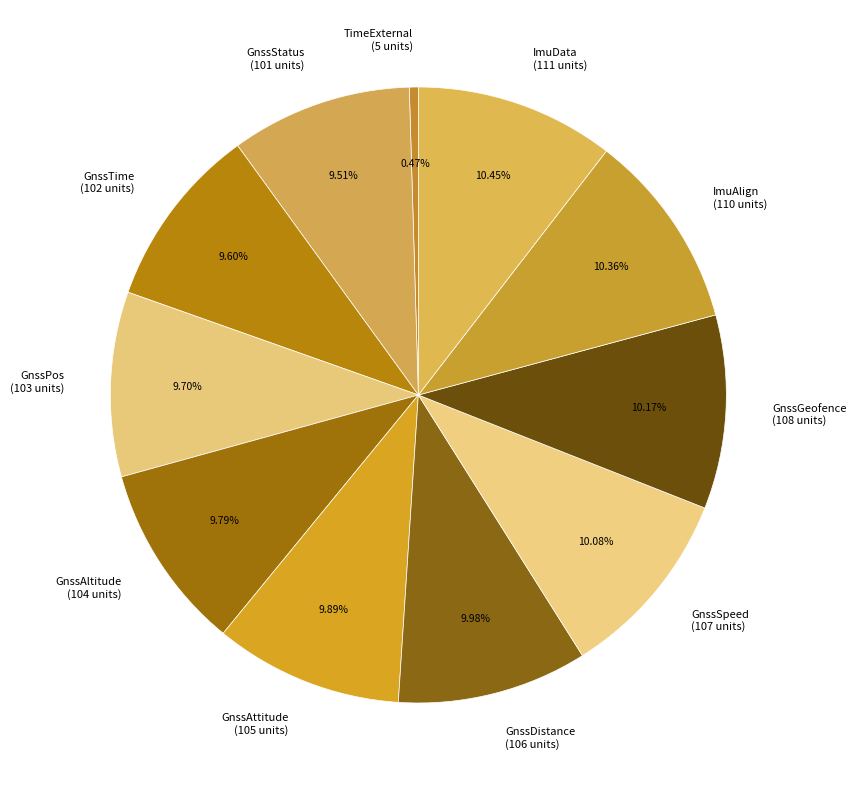

What percentage is the ImuData slice, to the nearest percent?

10%